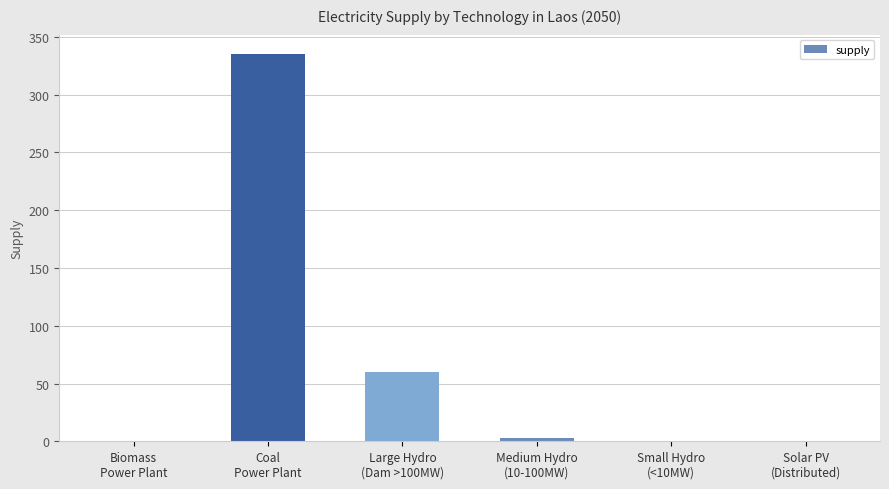

What is the maximum value shown in the chart?

335.1